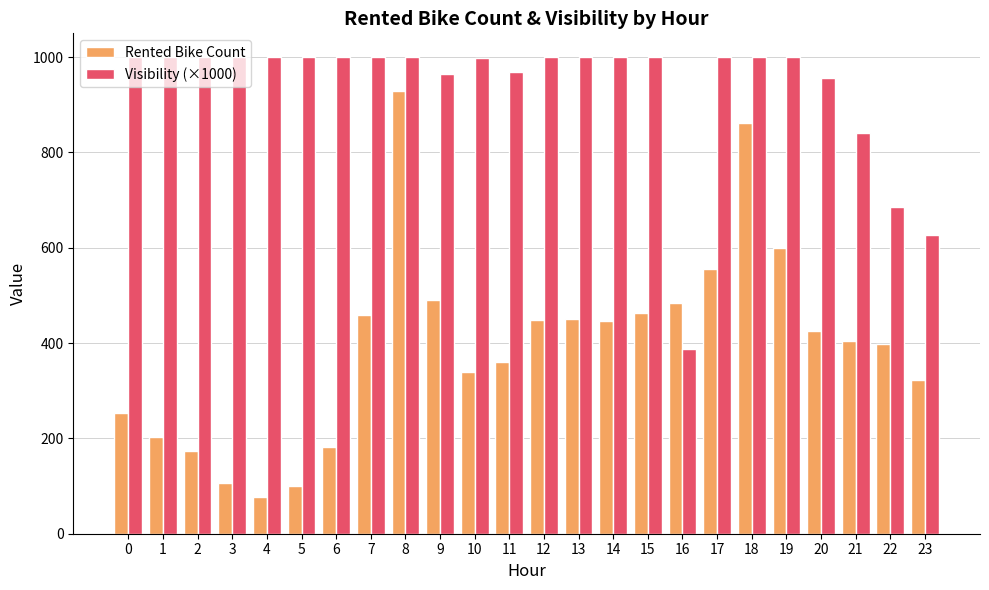

The Visibility (×1000) series shows 298 at 11. True or false?

False